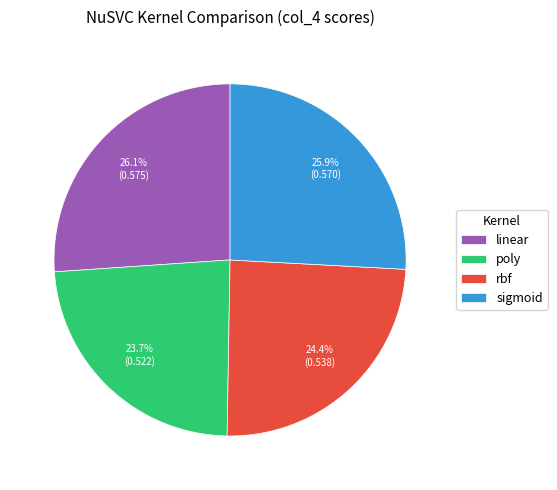

Which slice is the smallest?

poly